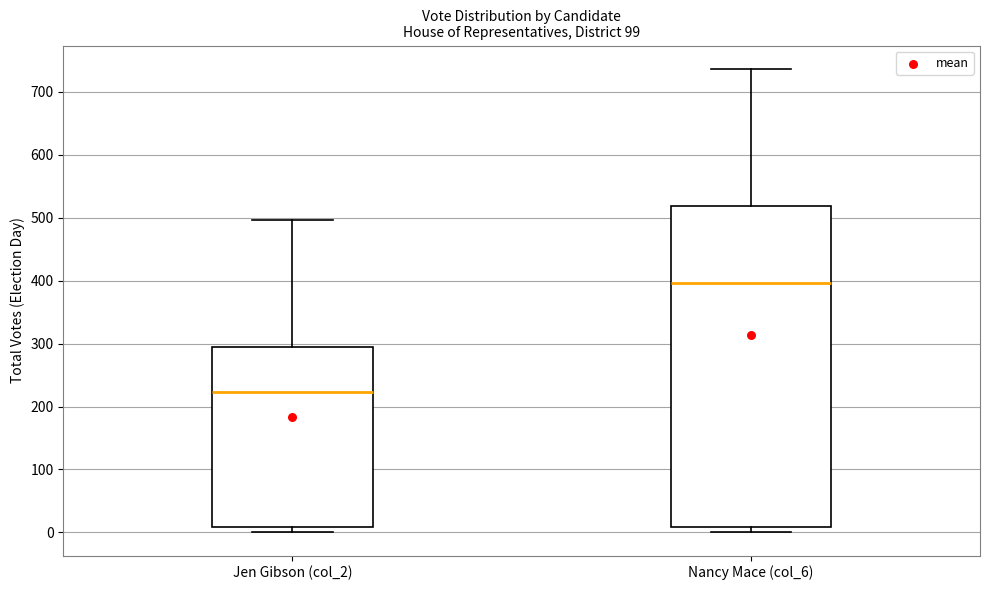

Comparing the boxes themselves (not the whiskers), which one is the tallest?

Nancy Mace (col_6)